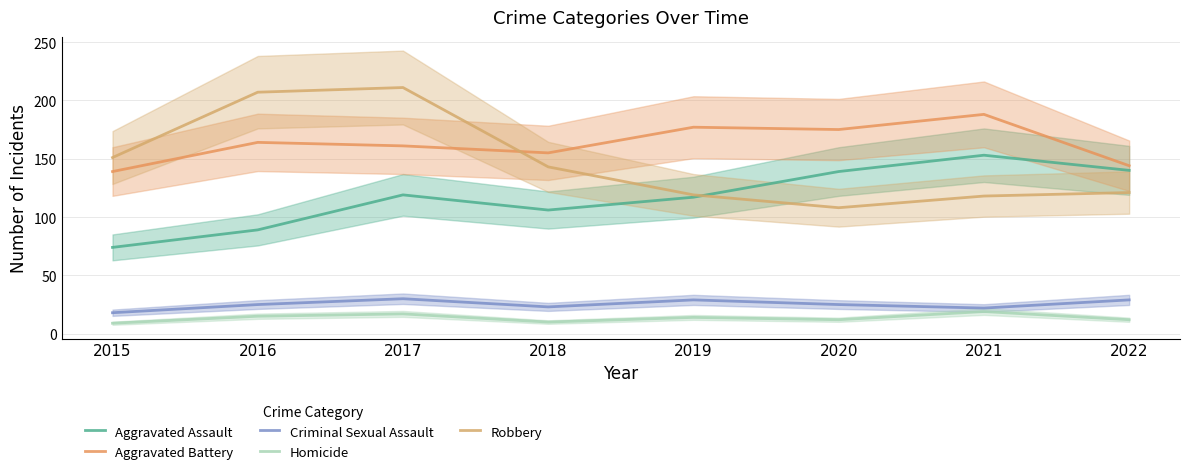

Reading right to left, transcribe all the data shown in this chart.

Aggravated Assault: 2022=140	2021=153	2020=139	2019=117	2018=106	2017=119	2016=89	2015=74
Aggravated Battery: 2022=144	2021=188	2020=175	2019=177	2018=155	2017=161	2016=164	2015=139
Criminal Sexual Assault: 2022=29	2021=22	2020=25	2019=29	2018=23	2017=30	2016=25	2015=18
Homicide: 2022=12	2021=19	2020=12	2019=14	2018=10	2017=17	2016=15	2015=9
Robbery: 2022=121	2021=118	2020=108	2019=119	2018=143	2017=211	2016=207	2015=151